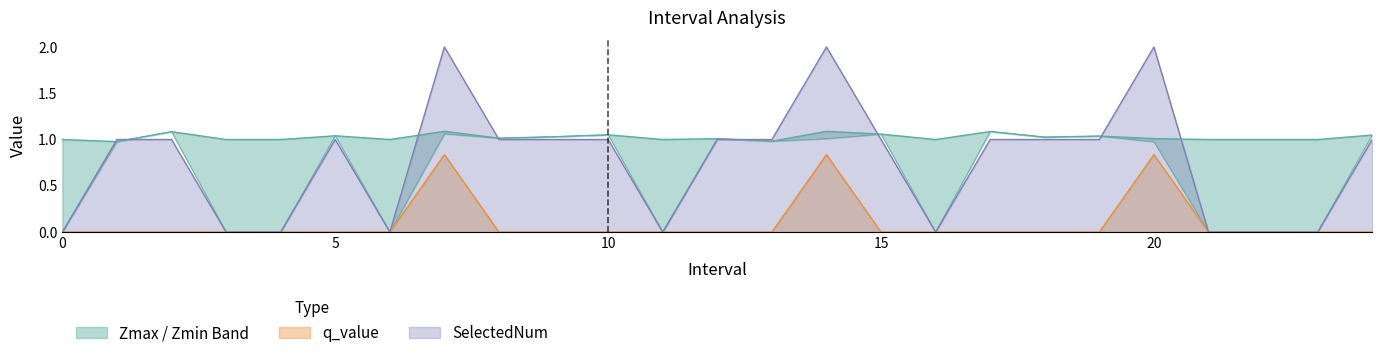

The q_value series shows -0.5 at 10. True or false?

False